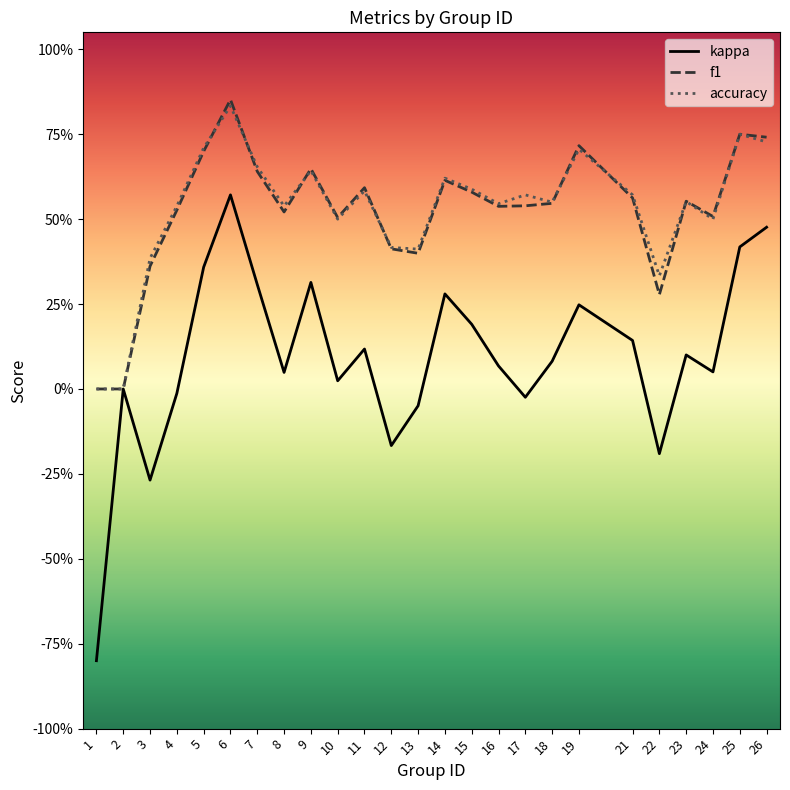

What is the average value of the accuracy series?

0.5